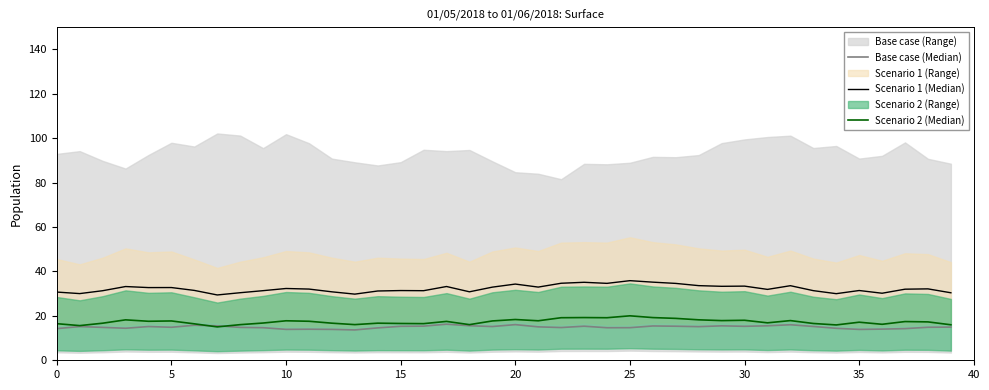

At which category is the sum across all series the highest?

25